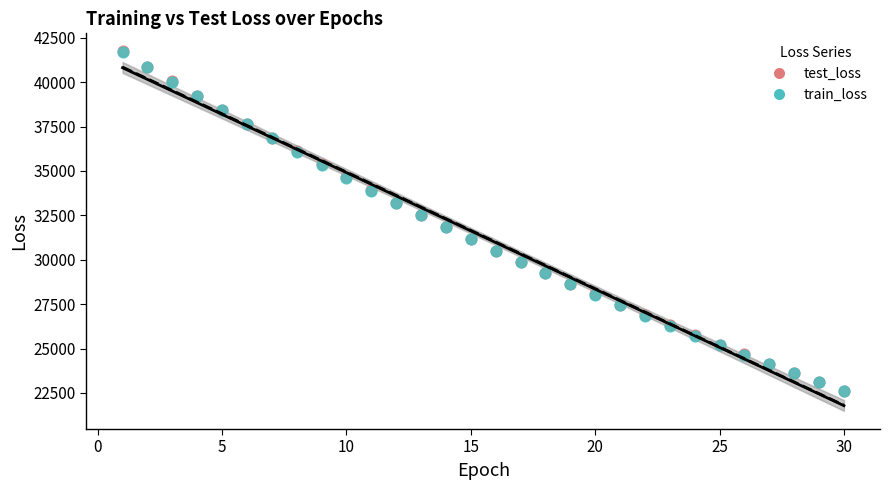

Which series has the largest Y range (max minus min)?

test_loss